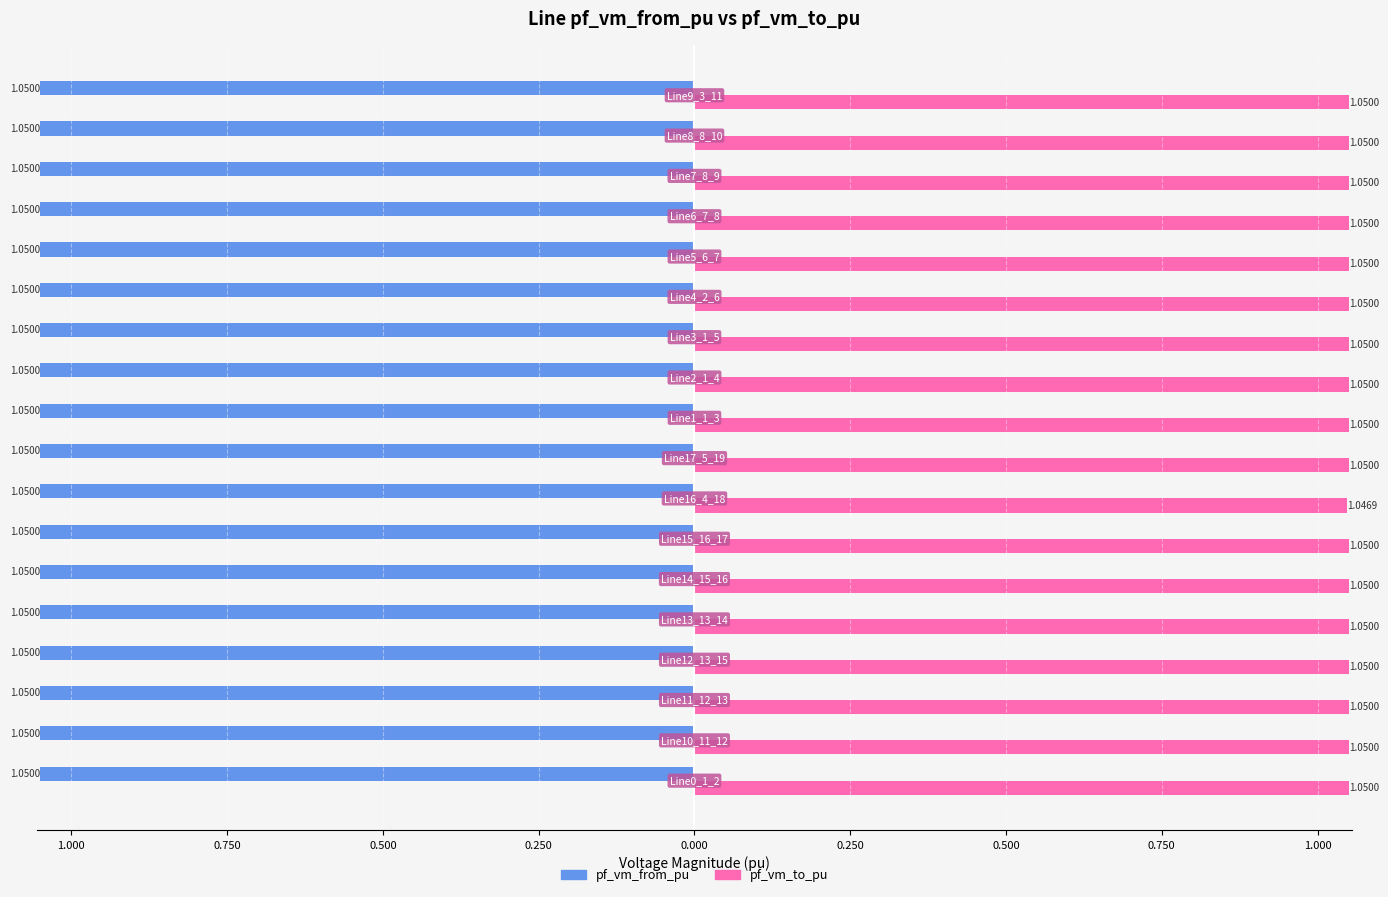

What are all the series names shown in the legend?

pf_vm_from_pu, pf_vm_to_pu